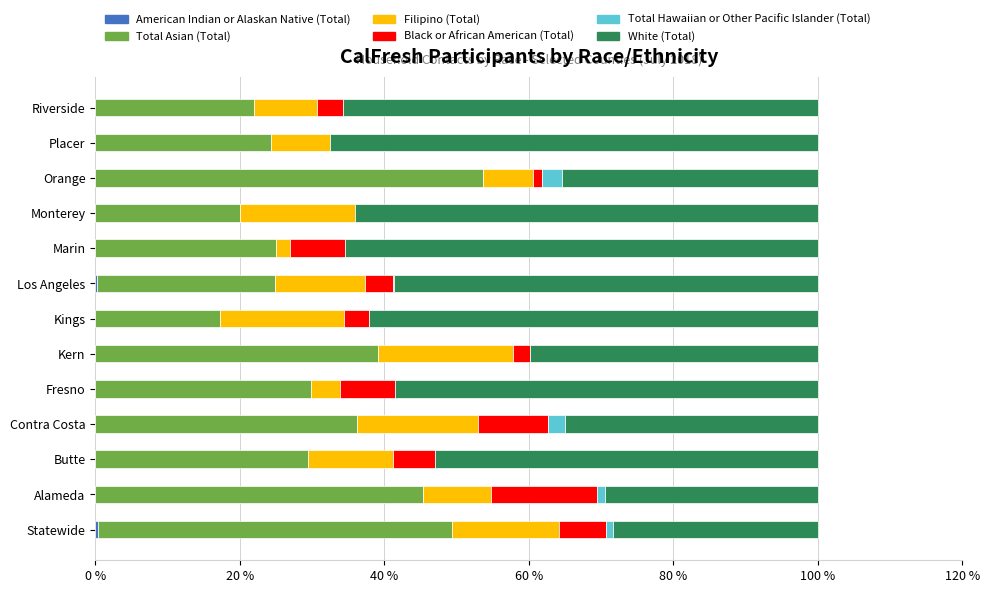

Count the number of data series in this chart.

6